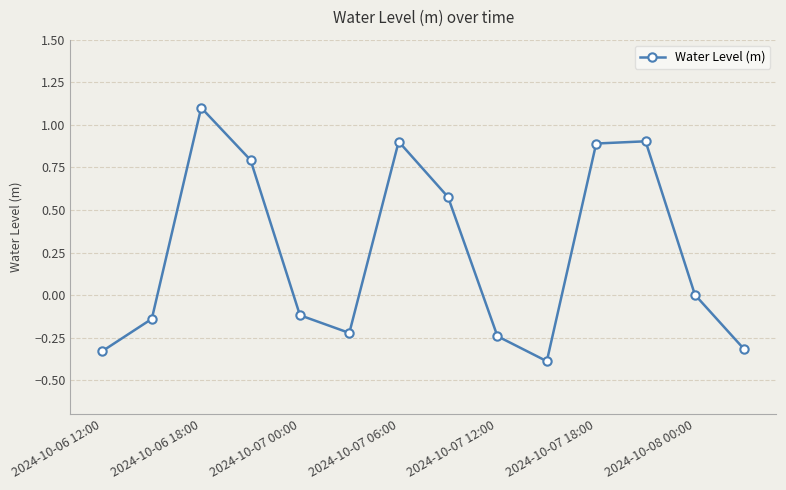

What is the difference between the maximum and minimum values?

1.5